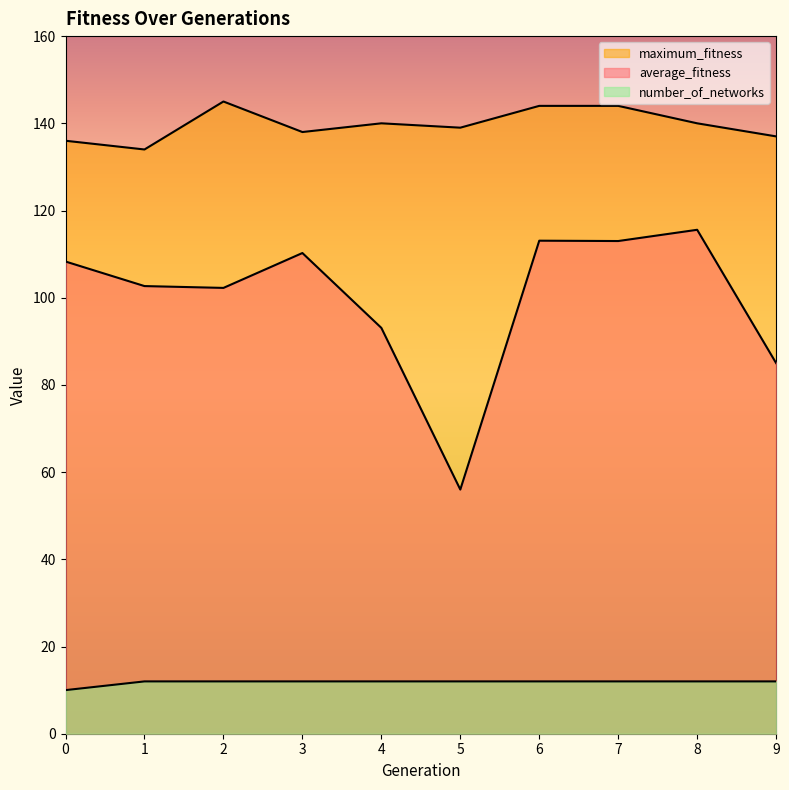

How many series are shown in this chart?

3